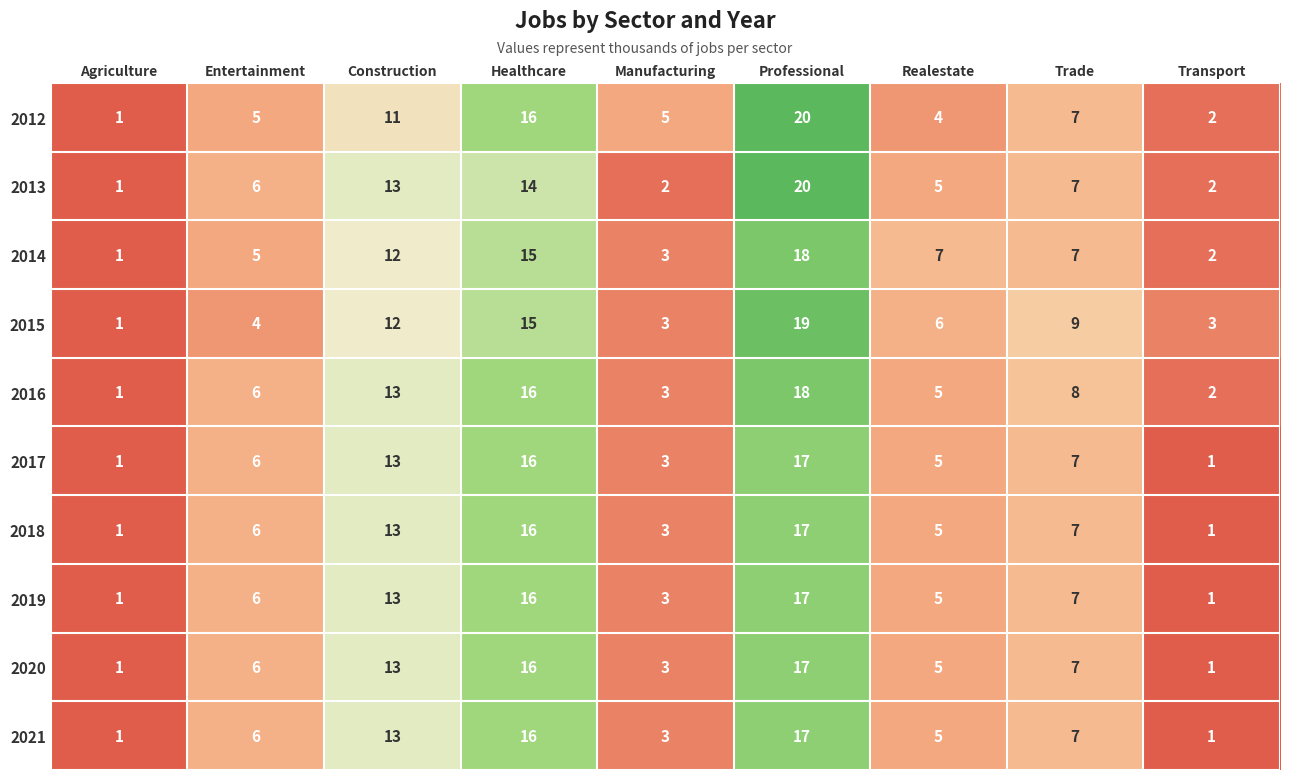

How many categories are shown in the chart?

9